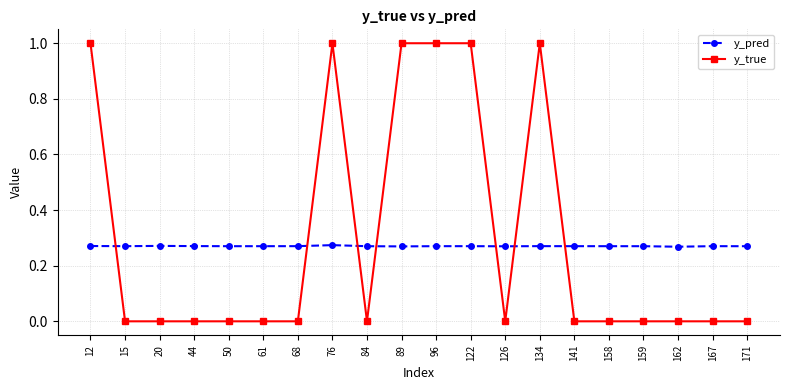

At how many categories does at least one series exceed 0?

20